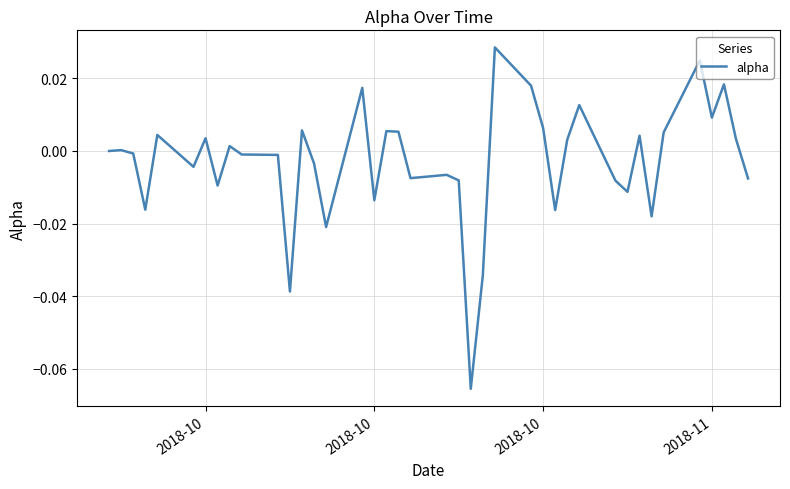

How many lines are shown in the chart?

1